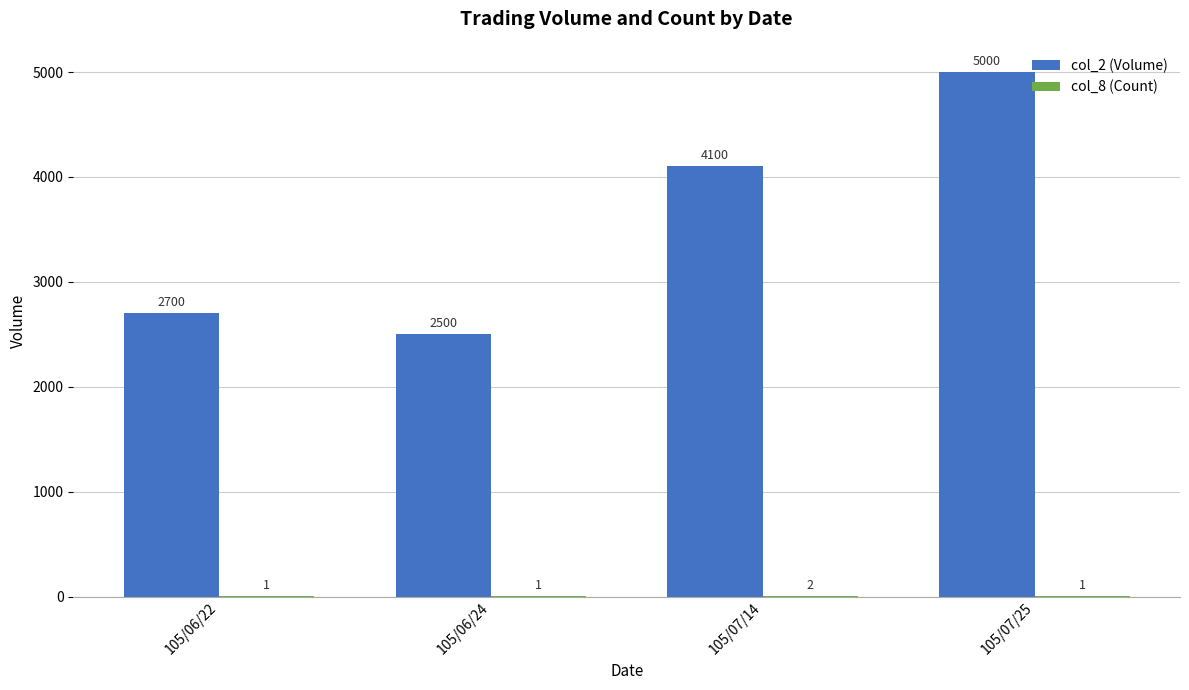

Is it true that col_2 (Volume) equals 1716 at 105/06/24?

False